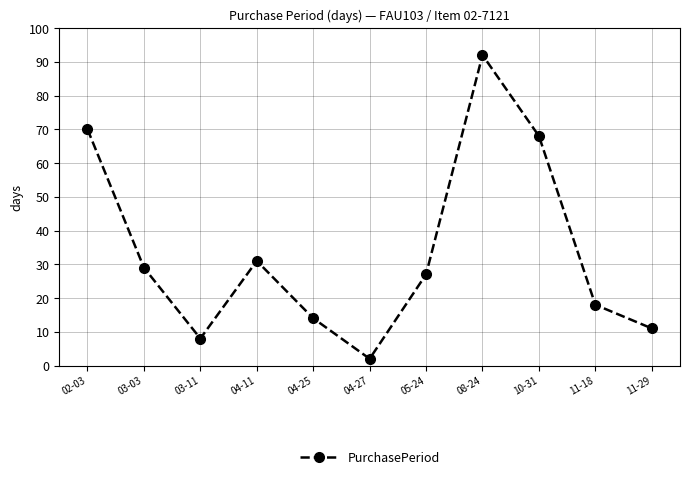

Which has a higher value, 05-24 or 04-11?

04-11